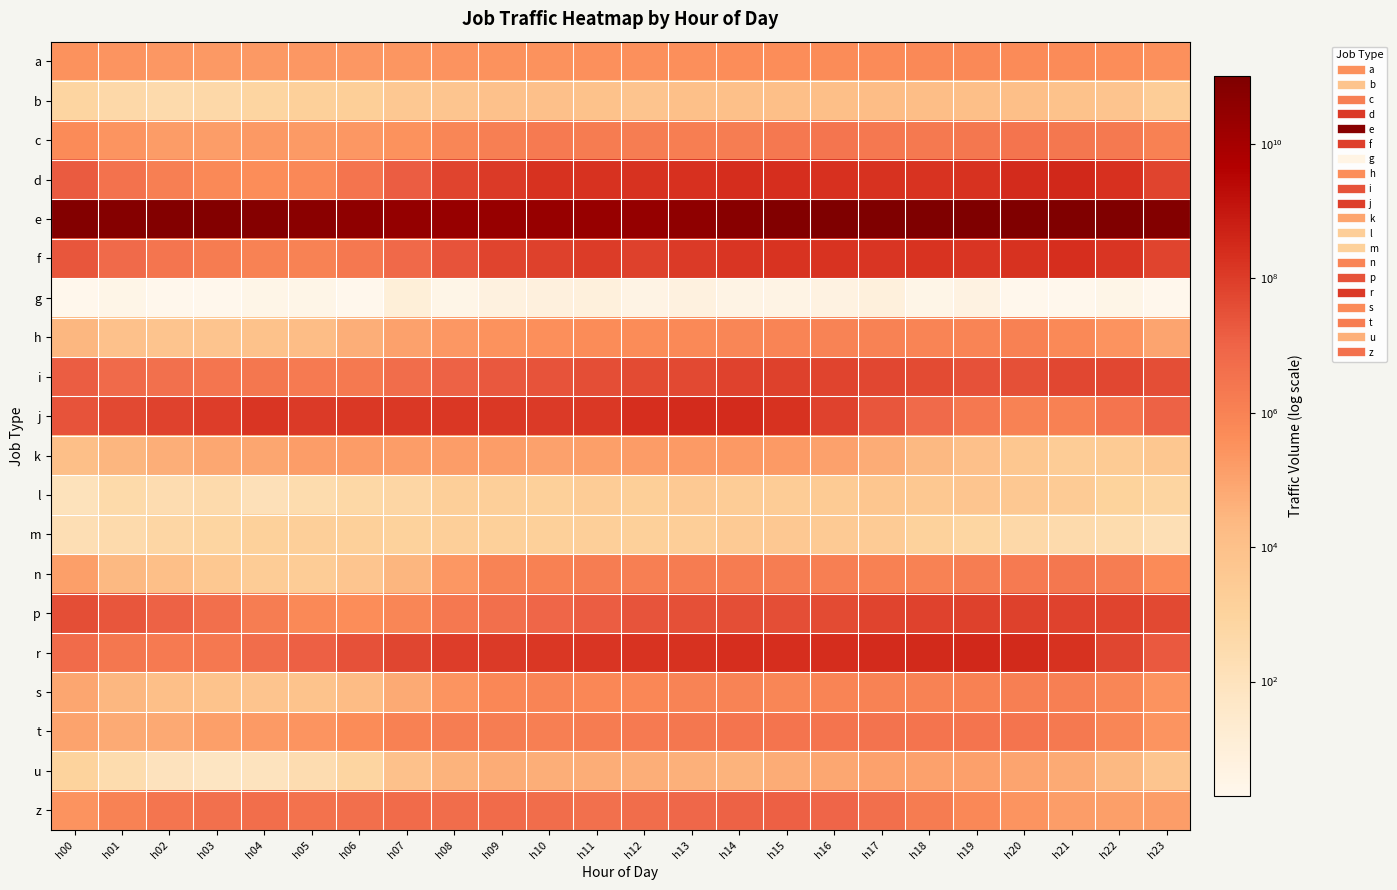

Which series has the largest range (max minus min)?

e